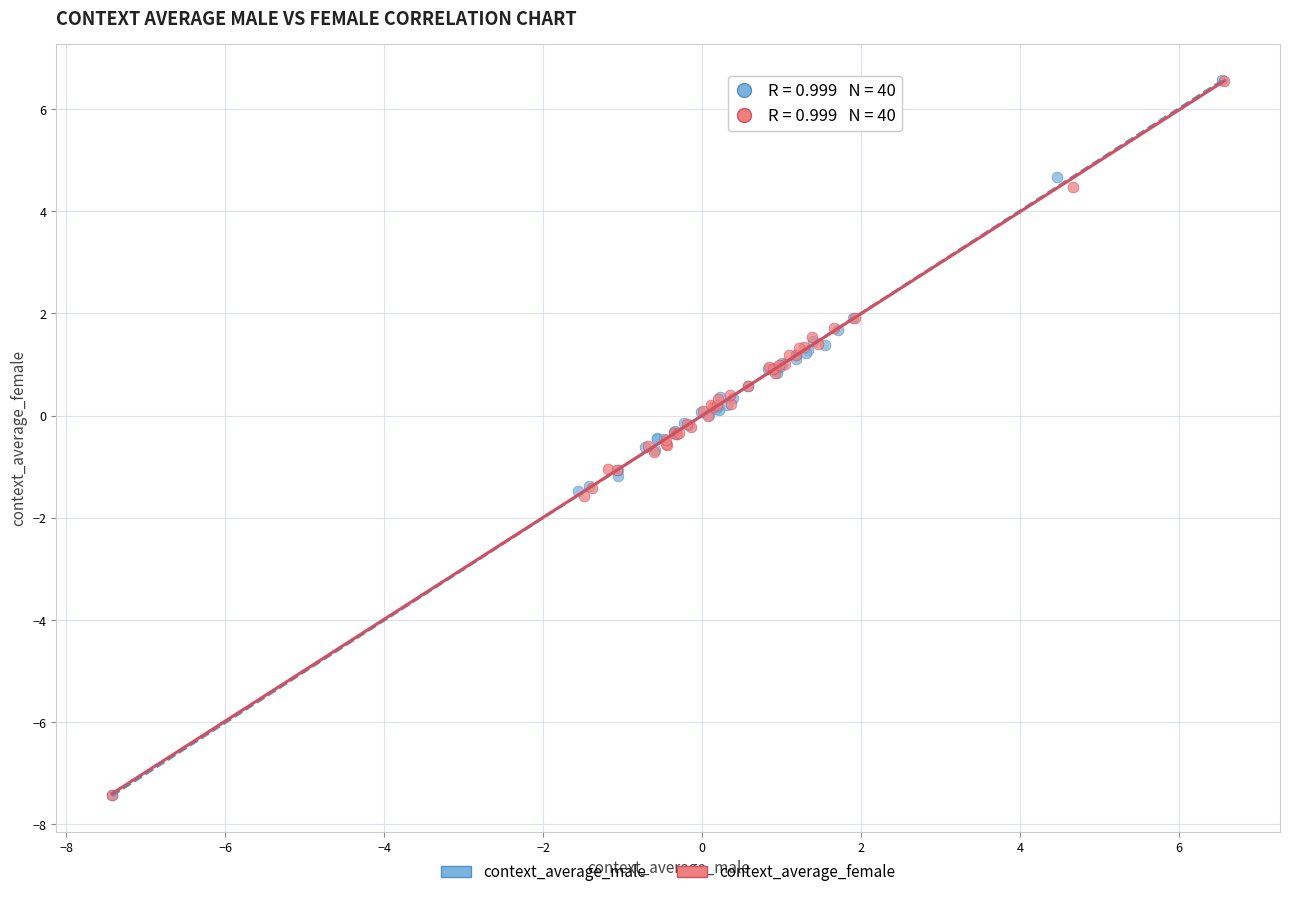

Which series has the widest spread of Y values?

context_average_male